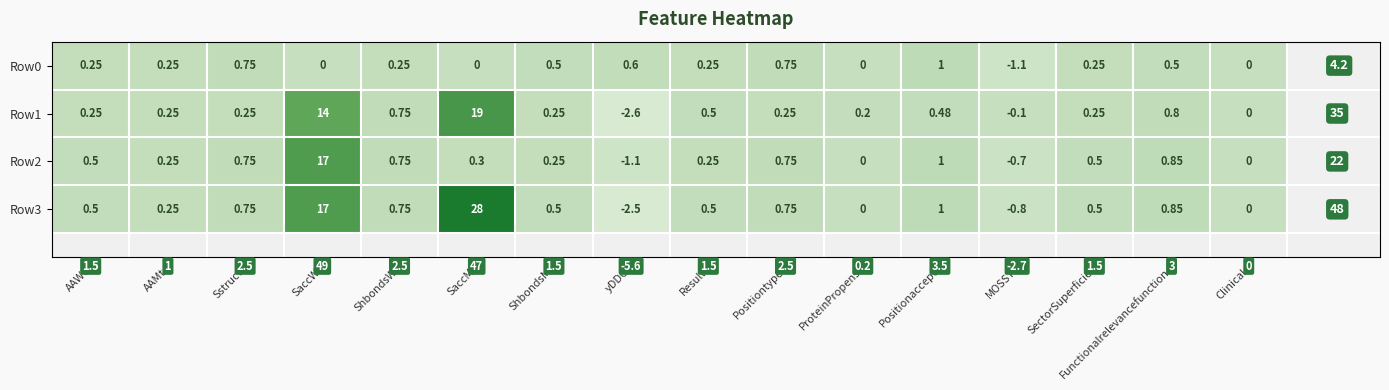

Which category has the lowest value in the Row0 series?

MOSST